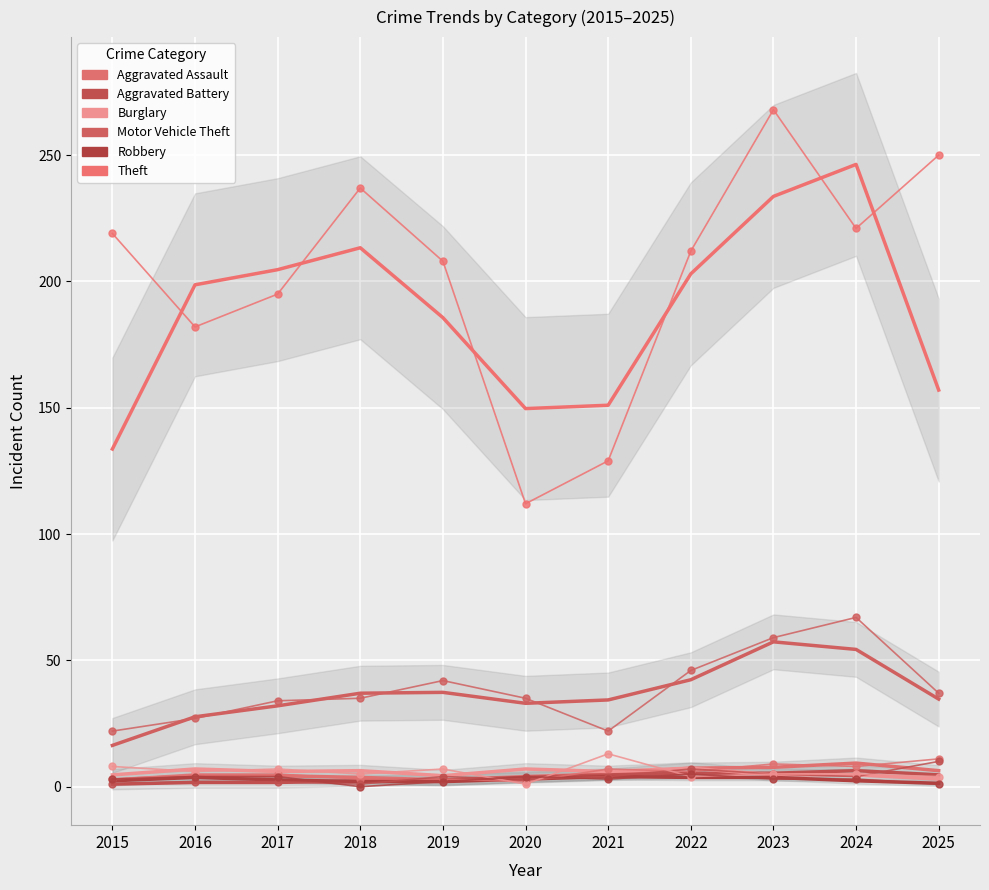

True or false: Burglary and Aggravated Assault cross at least once.

True